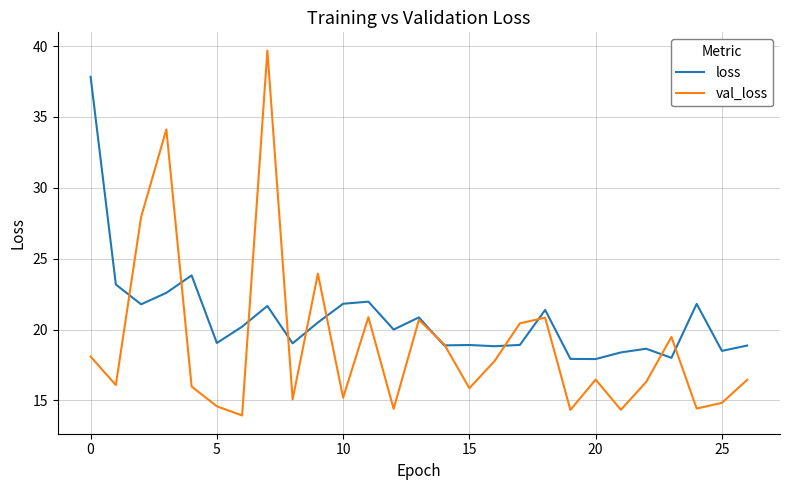

What is the difference between the second highest and second lowest values in the loss series?

5.9